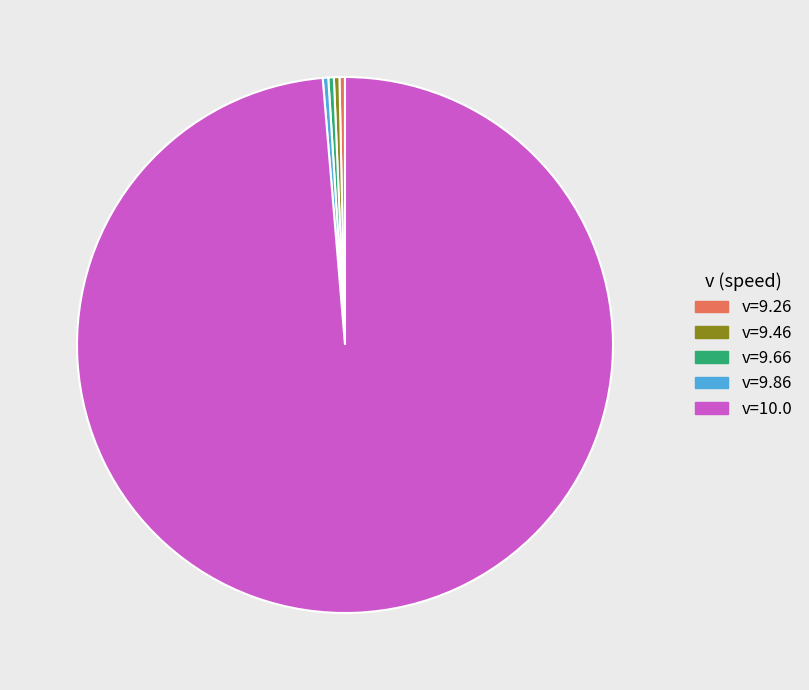

What is the largest slice in the pie chart?

v=10.0